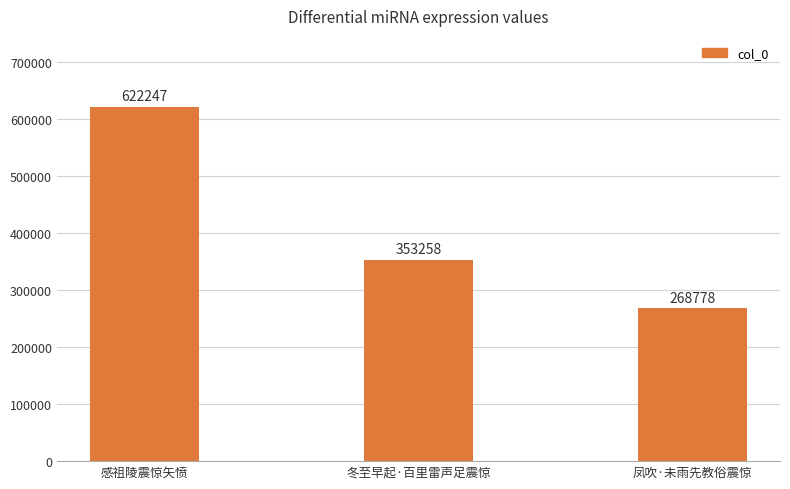

Rank the categories by value from lowest to highest.

凤吹·未雨先教俗震惊, 冬至早起·百里雷声足震惊, 感祖陵震惊矢愤